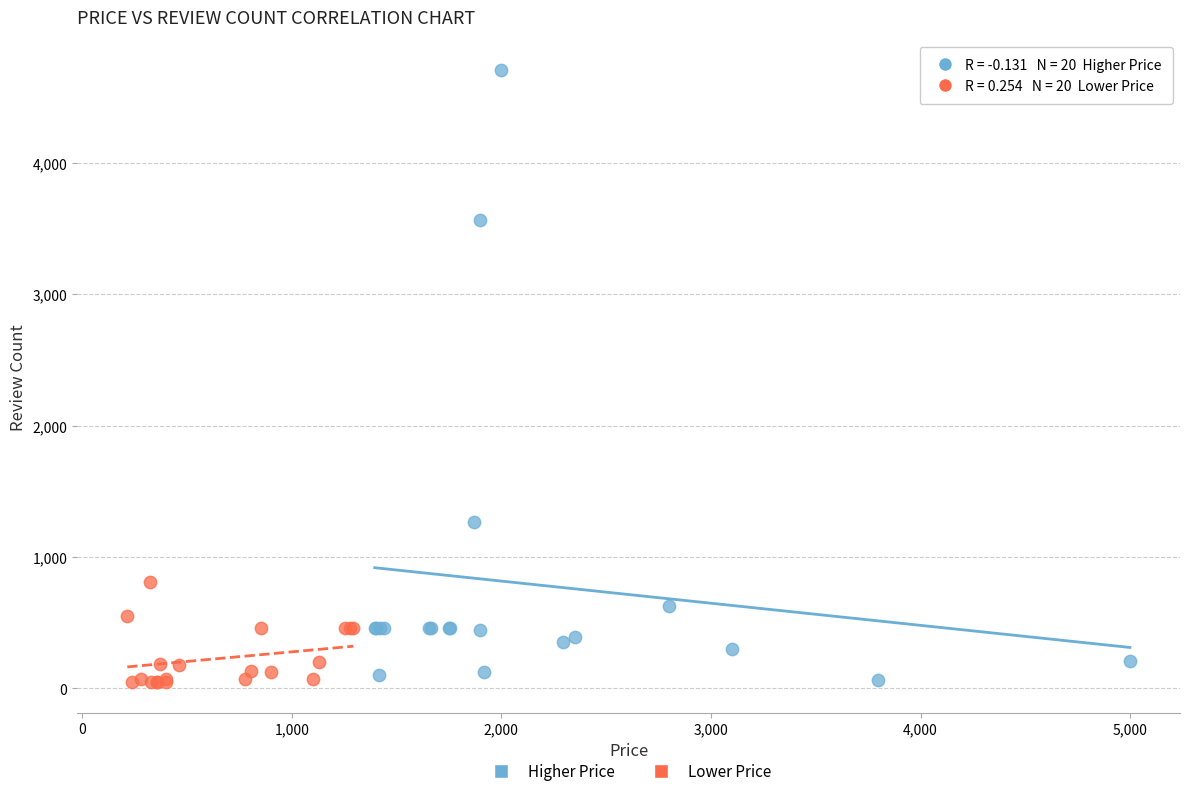

Which series has the widest spread of Y values?

Higher Price